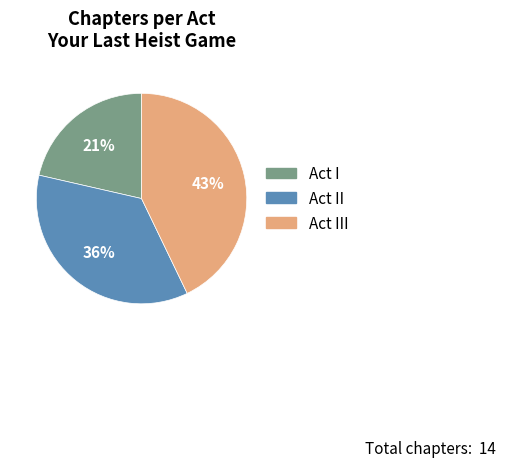

Is it true that Act II is 29% of the pie?

False